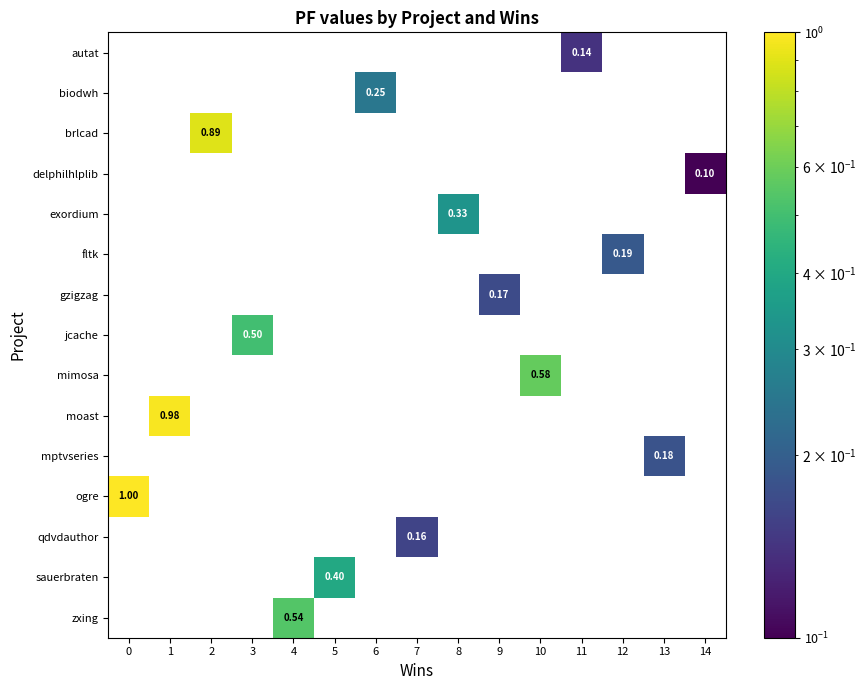

How many positive values does the gzigzag series have?

1